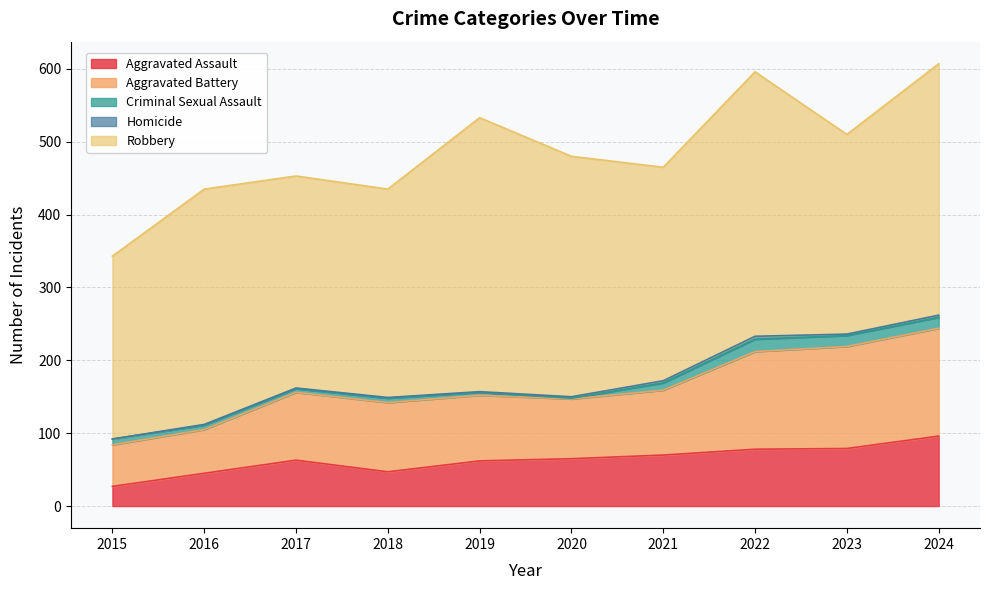

What are all the series names shown in the legend?

Aggravated Assault, Aggravated Battery, Criminal Sexual Assault, Homicide, Robbery